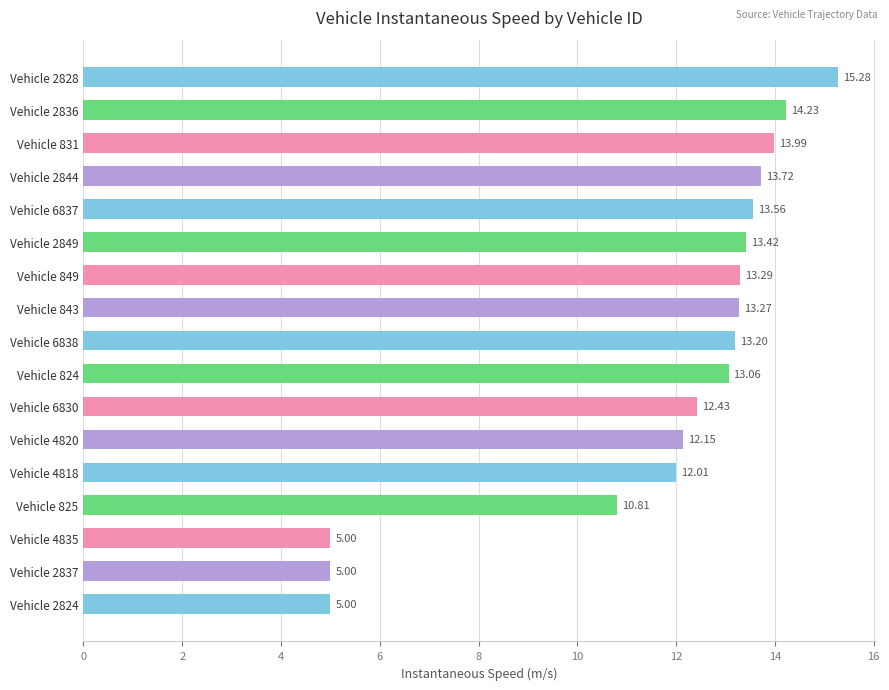

What is the difference between the second highest and minimum values?

9.2